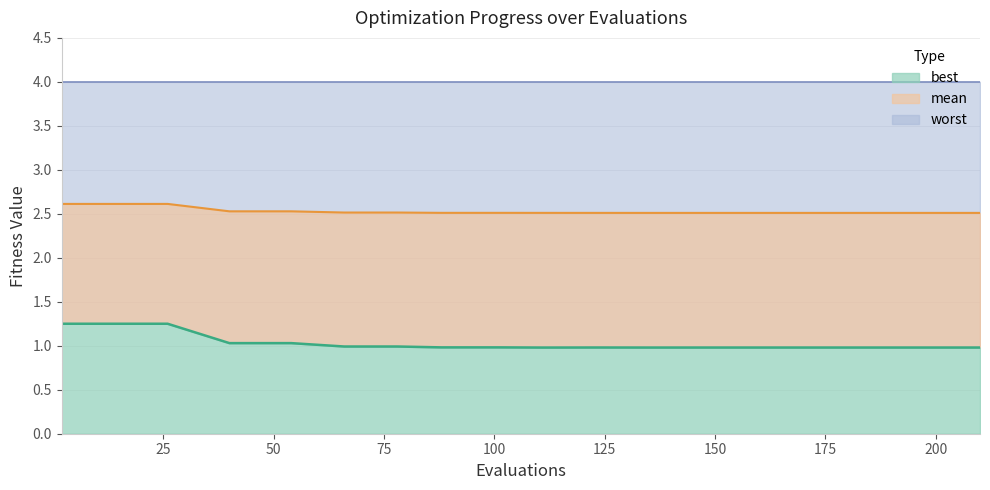

What is the sum of all mean values?

50.6